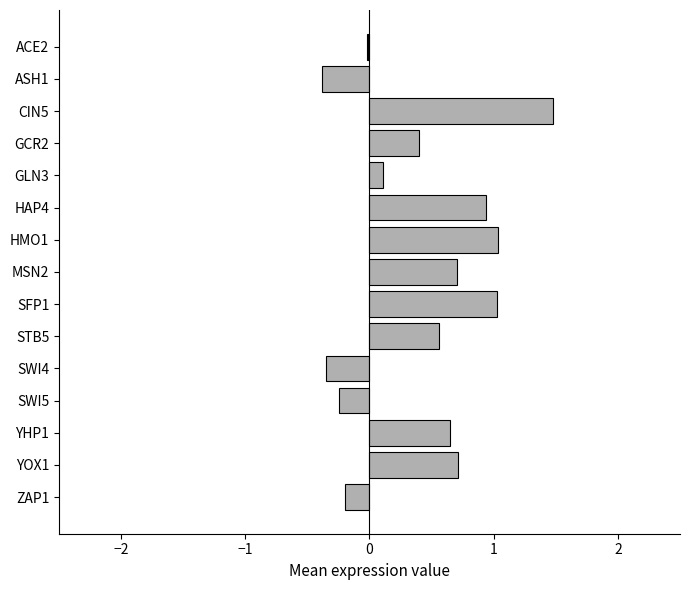

What is the difference between the maximum and minimum values?

1.9